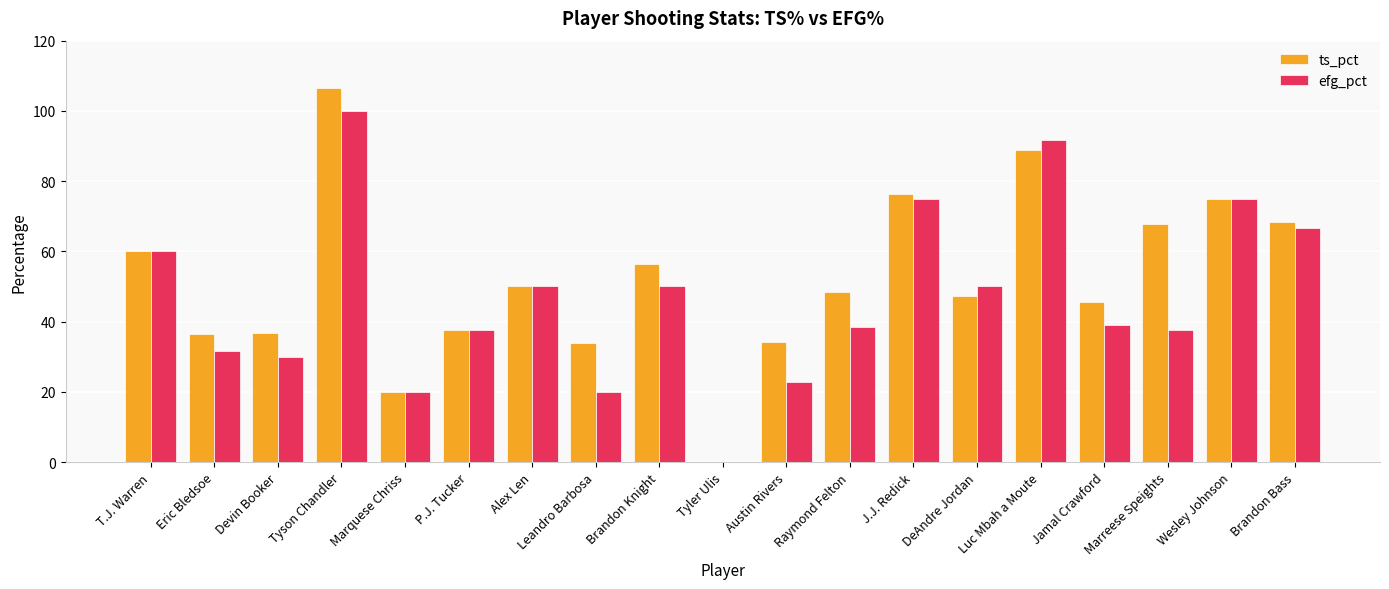

At which category is the sum across all series the highest?

Tyson Chandler